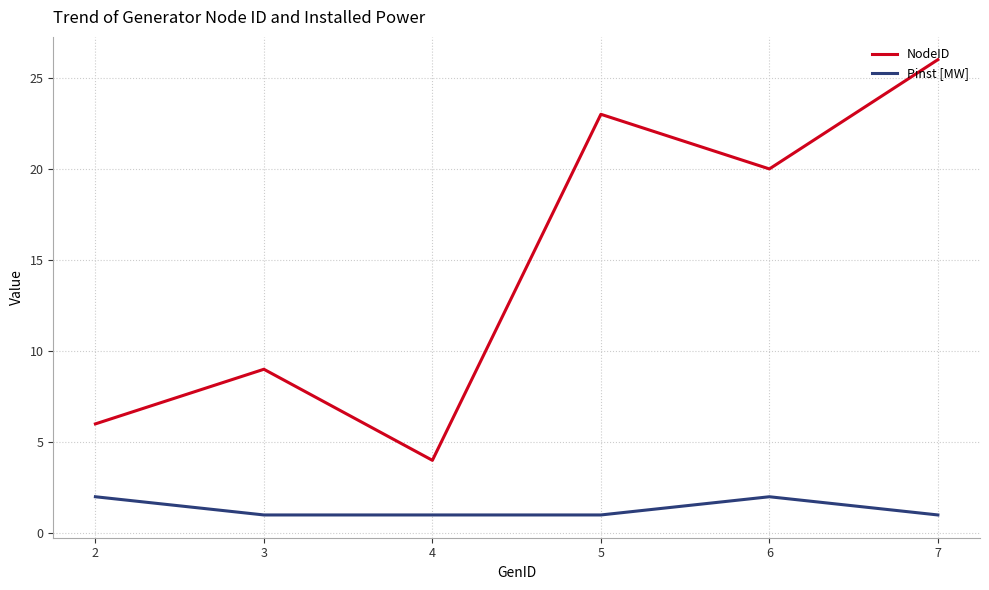

Reading right to left, what are all the values shown in this chart?

NodeID: 7=26	6=20	5=23	4=4	3=9	2=6
Pinst [MW]: 7=1	6=2	5=1	4=1	3=1	2=2